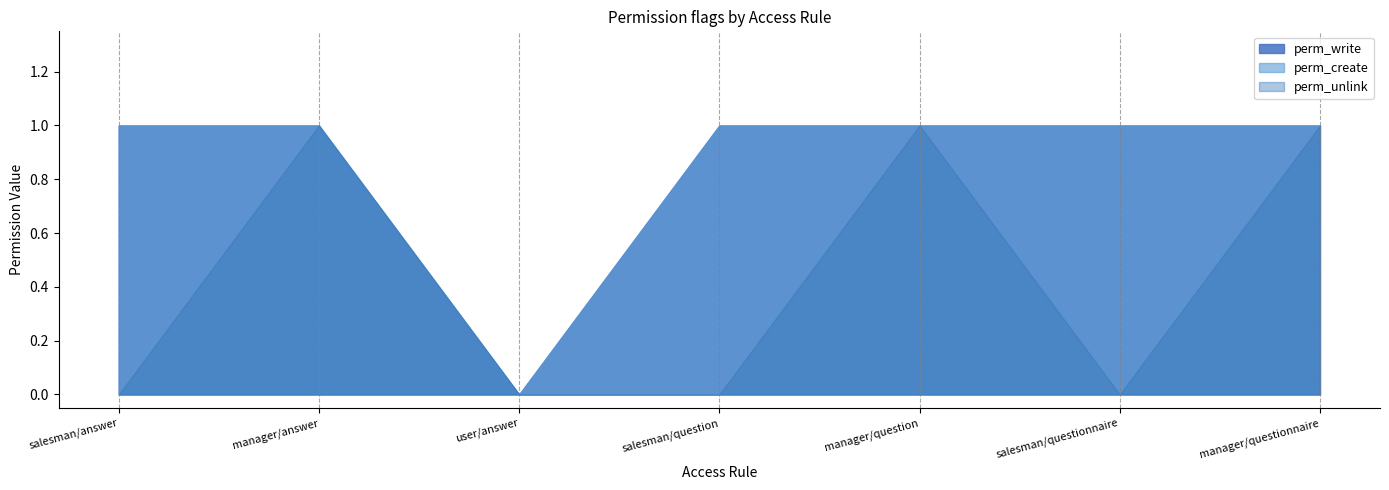

Is it true that perm_create equals 2 at salesman/questionnaire?

False